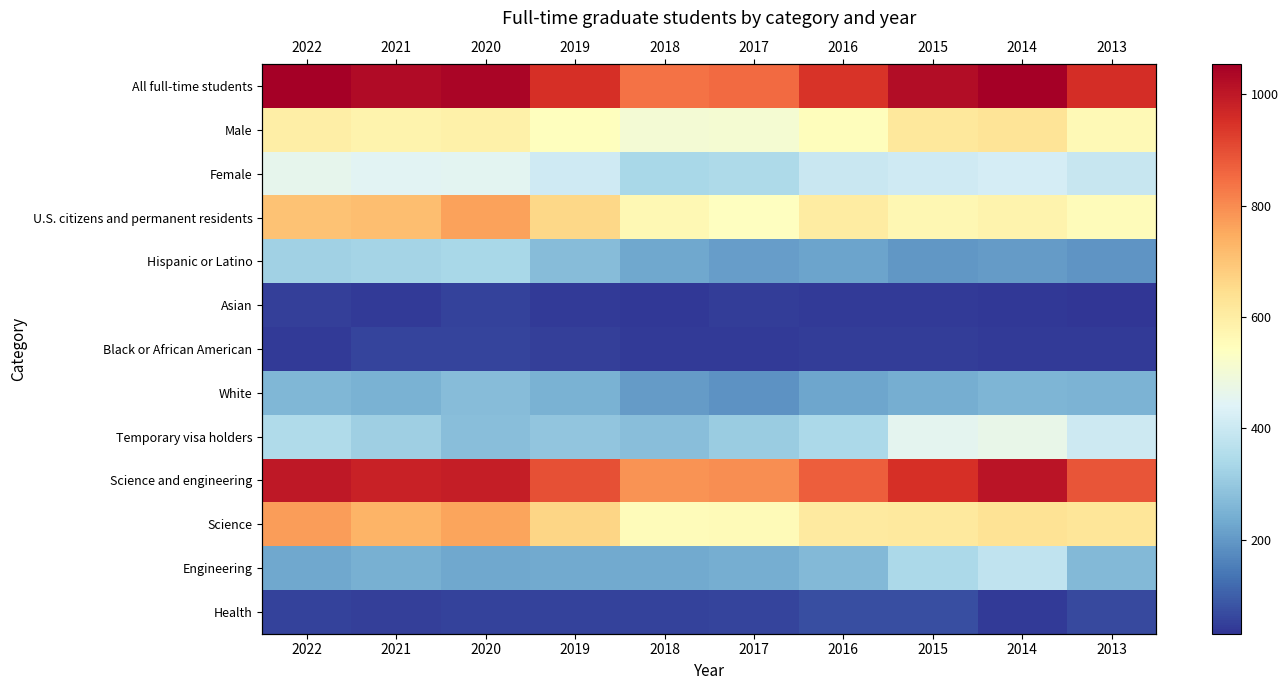

Rank the series by their maximum value, from highest to lowest.

All full-time students, Science and engineering, Science, U.S. citizens and permanent residents, Male, Temporary visa holders, Female, Engineering, Hispanic or Latino, White, Health, Black or African American, Asian